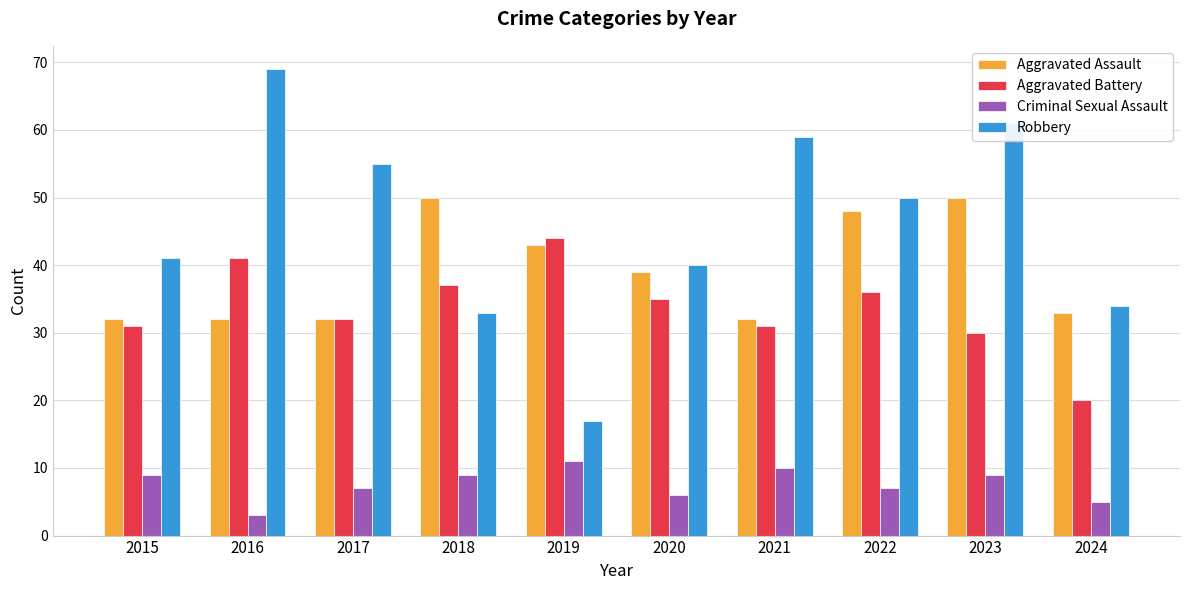

At which label does Criminal Sexual Assault reach its minimum?

2016